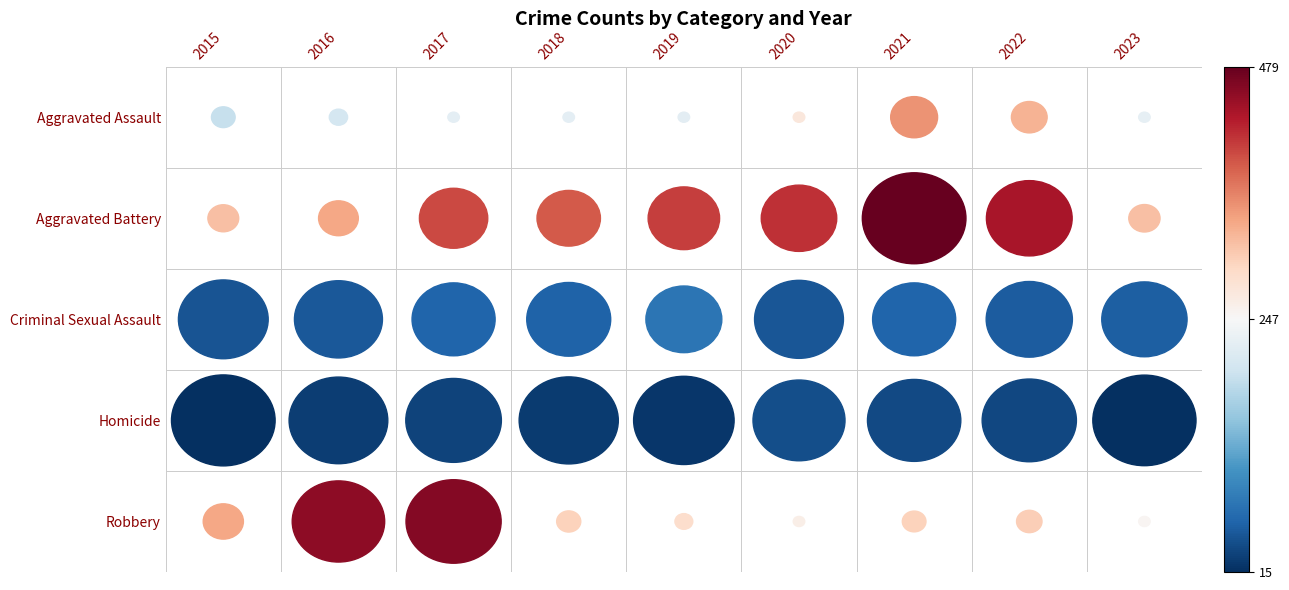

What is the difference between the maximum and minimum values in the Robbery series?

209